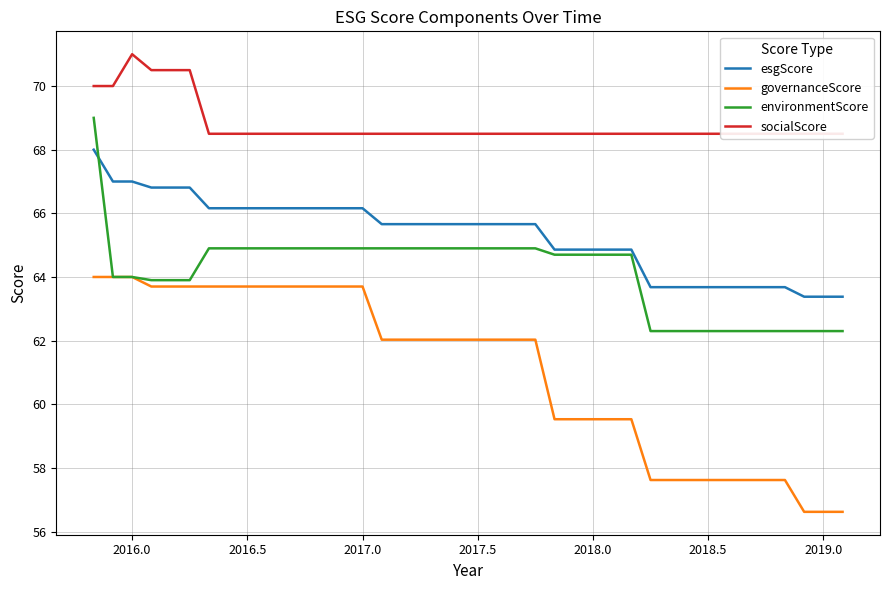

What is the difference between the maximum and minimum values in the socialScore series?

2.5